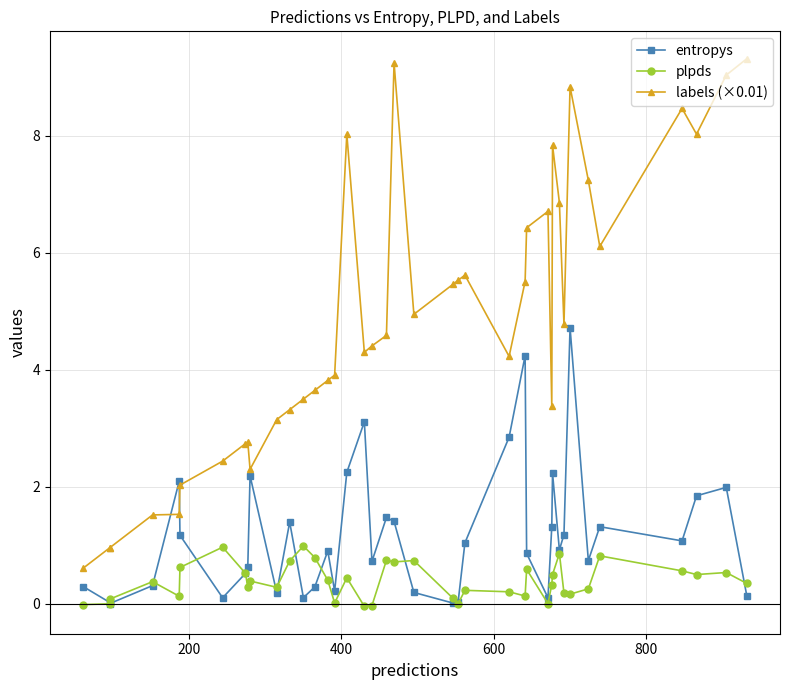

What is the value of the entropys point at the 1st from the left?

0.3